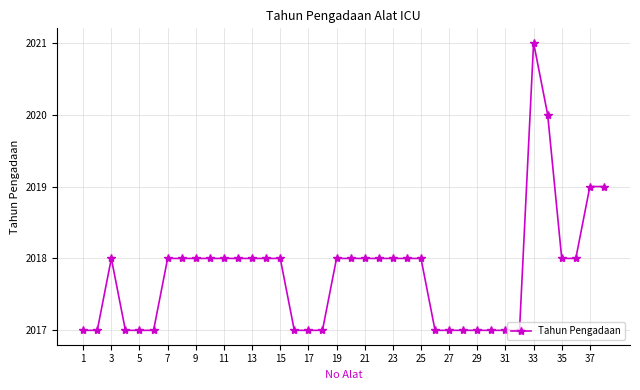

Does the chart have visible grid lines?

Yes